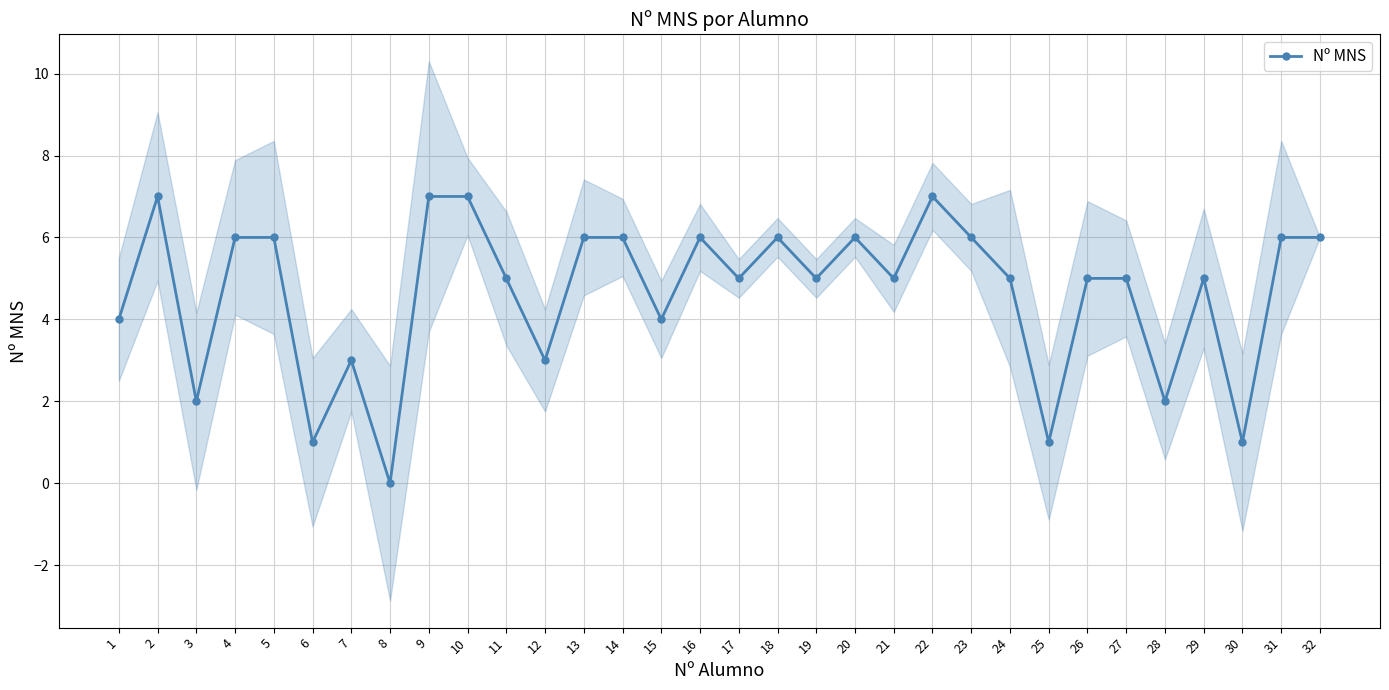

At which category does the data reach its first local valley?

3